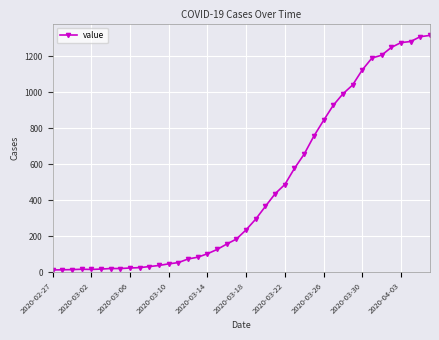

What is the sum of all values?

18667